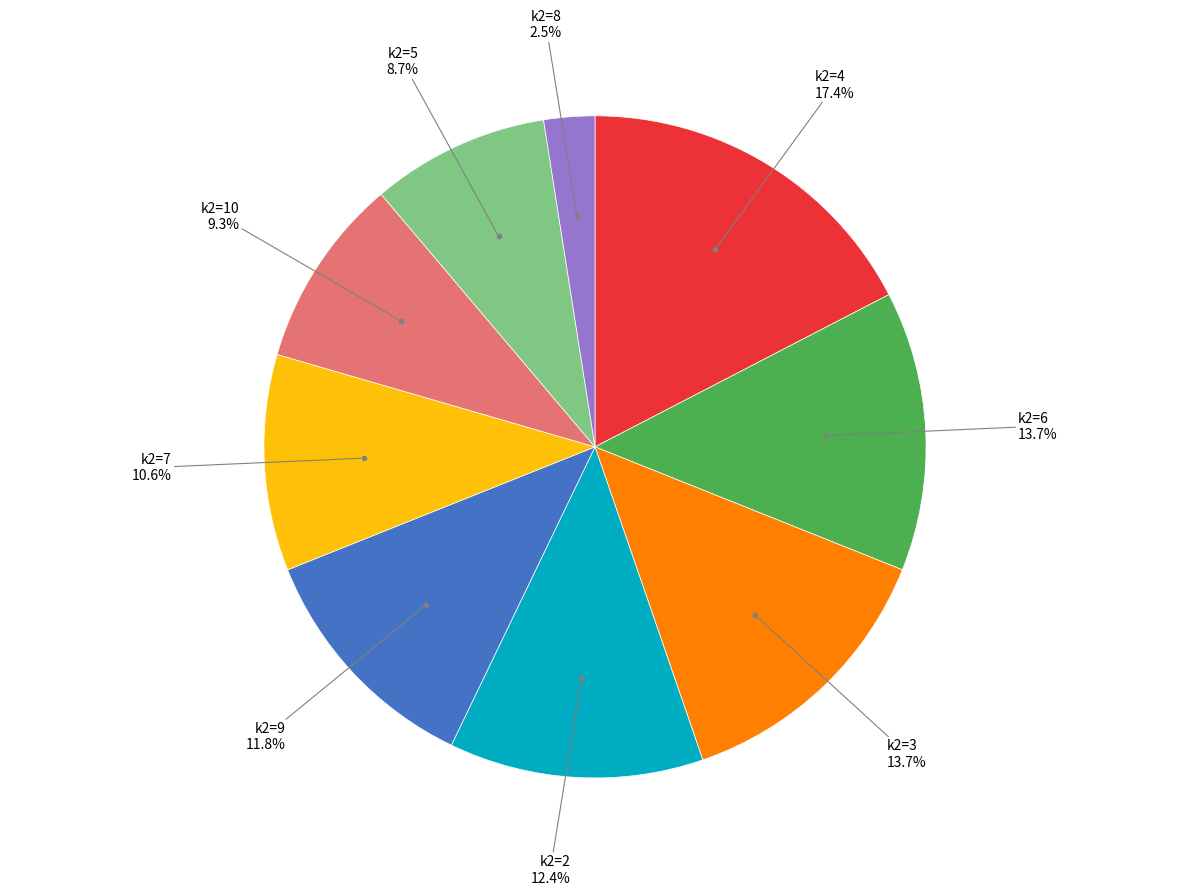

Which has a higher value, k2=5 or k2=6?

k2=6